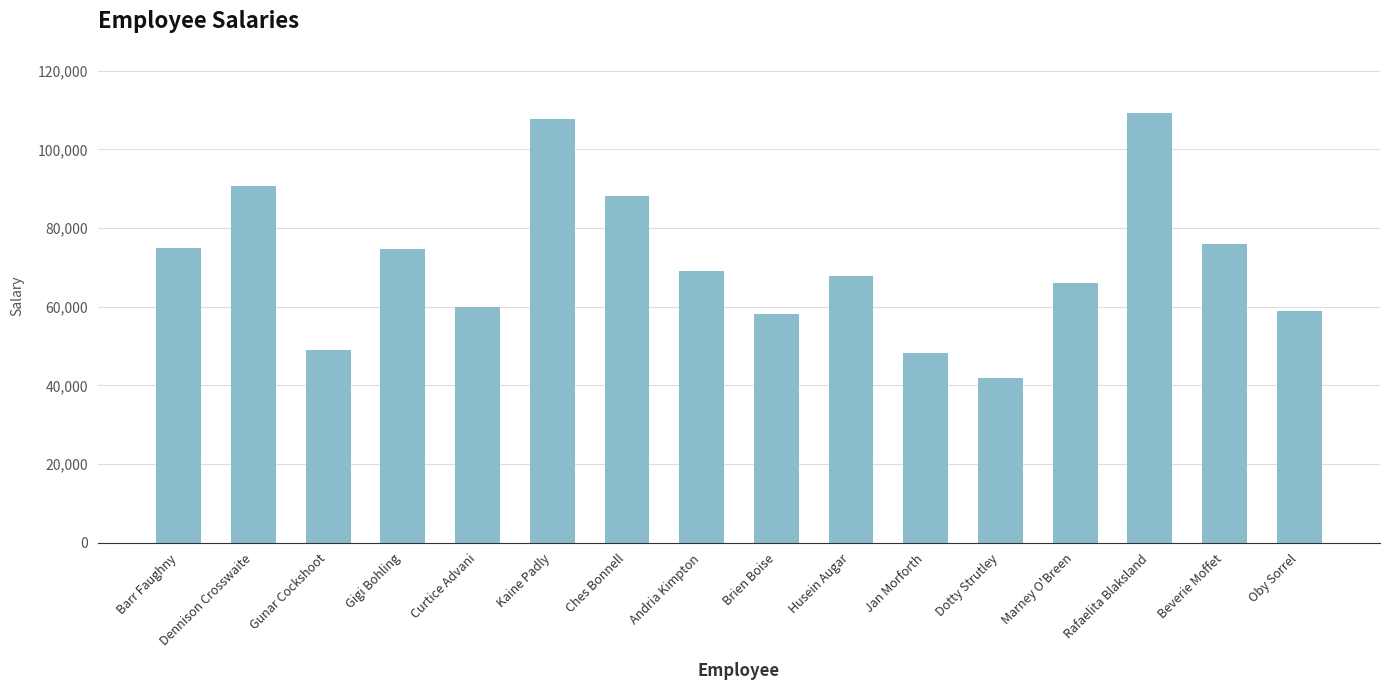

What is the approximate value at Gunar Cockshoot, to the nearest 100?

49000